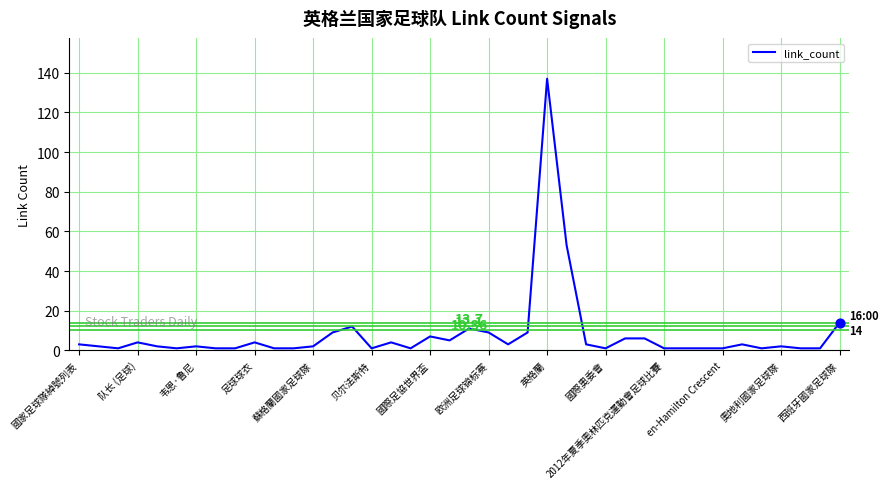

What is the difference between the maximum and minimum values?

136